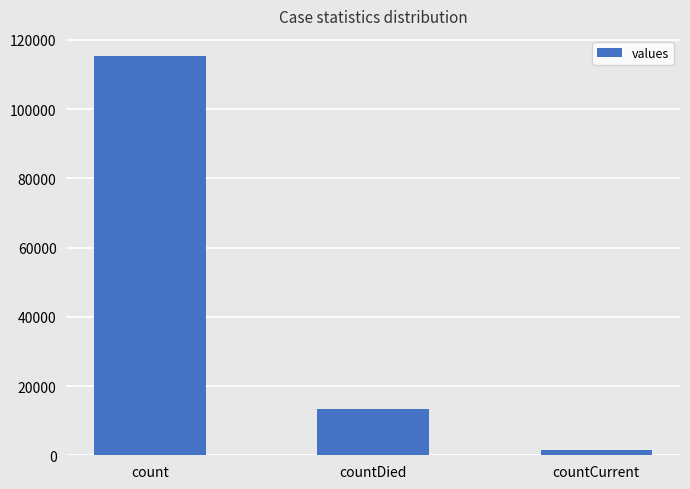

How many bars are there in total?

3